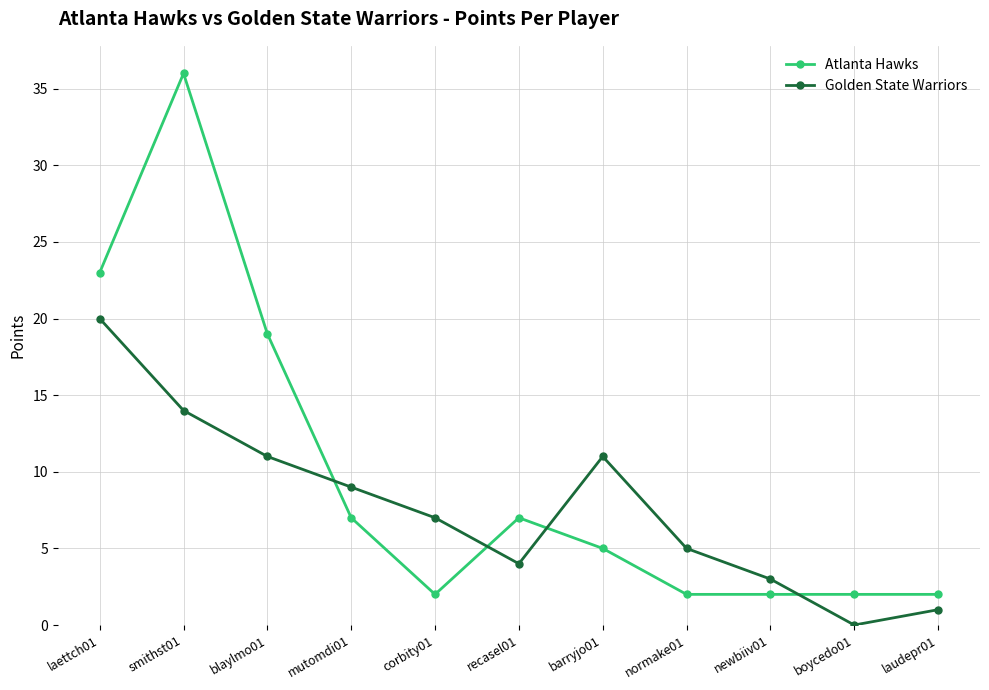

How many values in the Atlanta Hawks series are below 5?

5